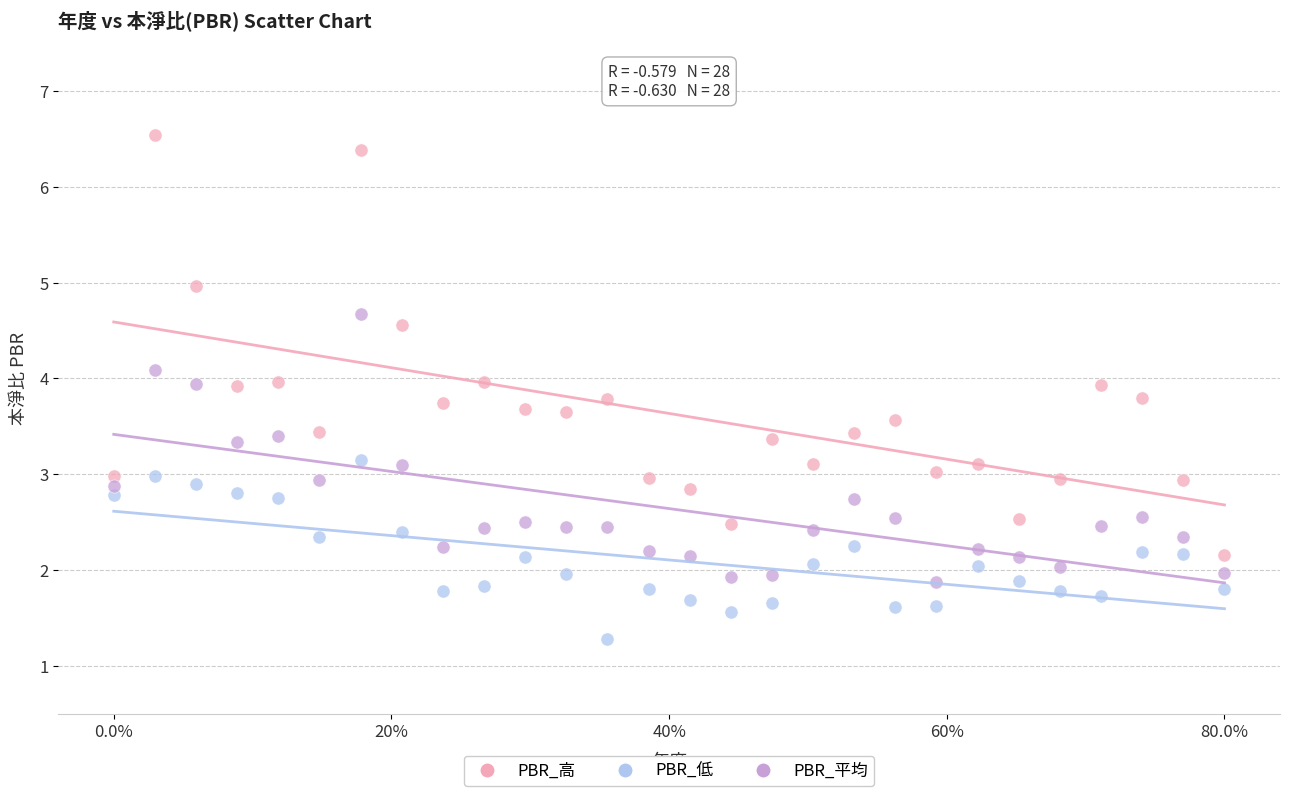

Across all data points, what is the range of X values (max minus min)?

1.0